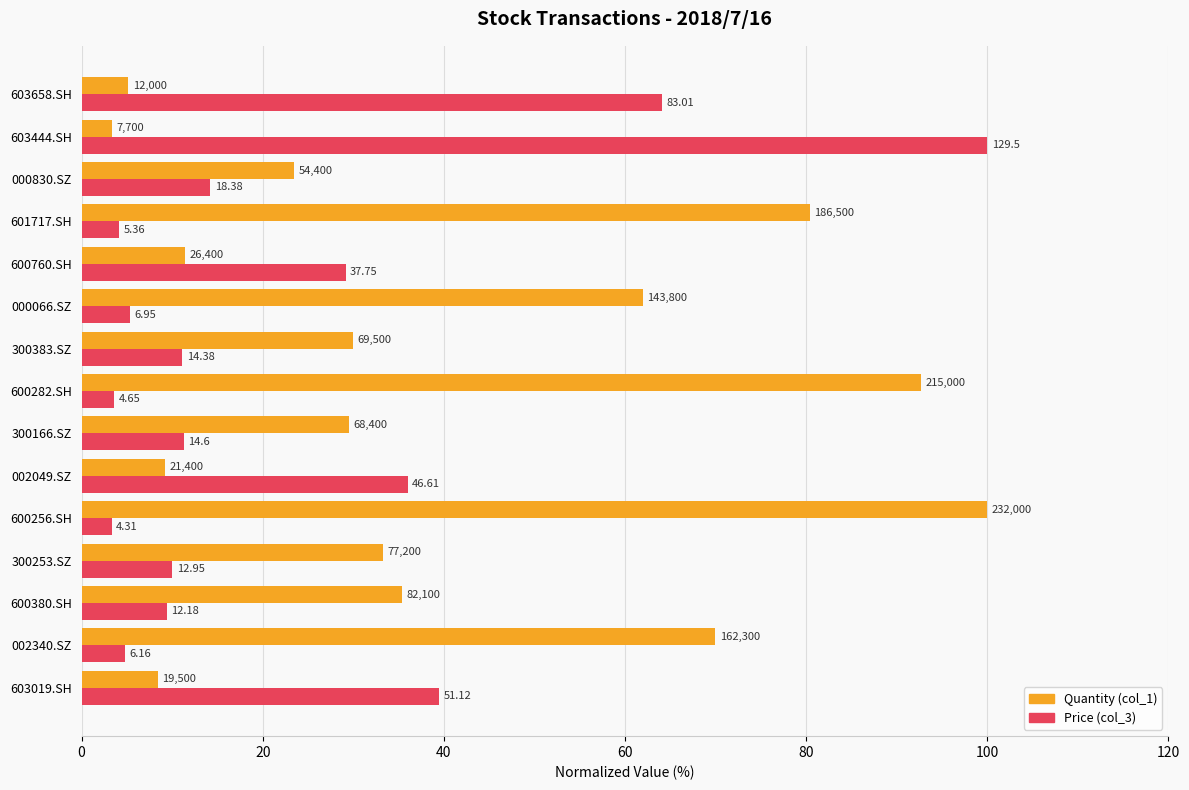

What are all the series names shown in the legend?

Quantity (col_1), Price (col_3)